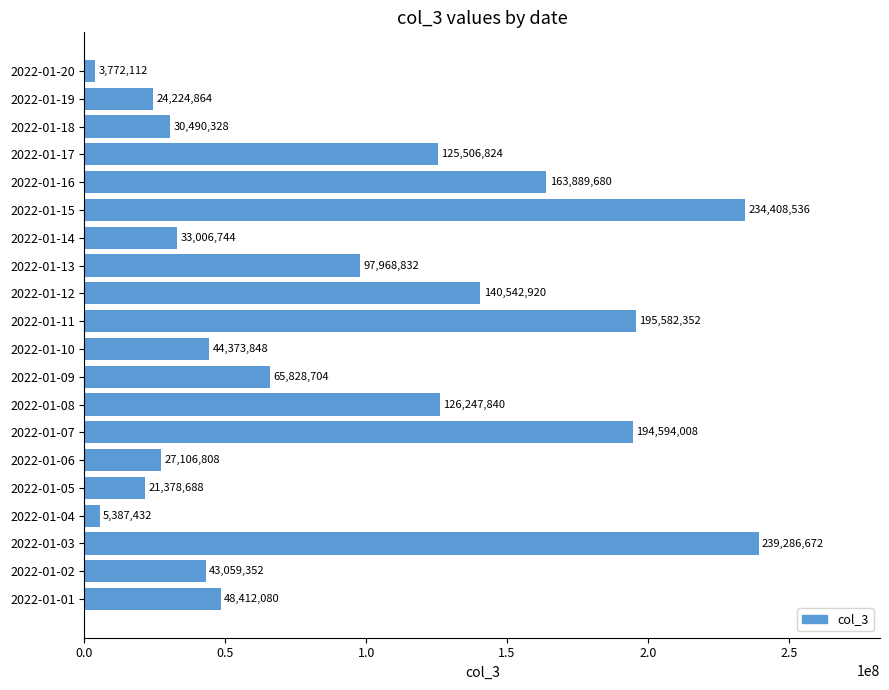

Reading top to bottom, extract all data points from this chart.

3772112	24224864	30490328	125506824	163889680	234408536	33006744	97968832	140542920	195582352	44373848	65828704	126247840	194594008	27106808	21378688	5387432	239286672	43059352	48412080